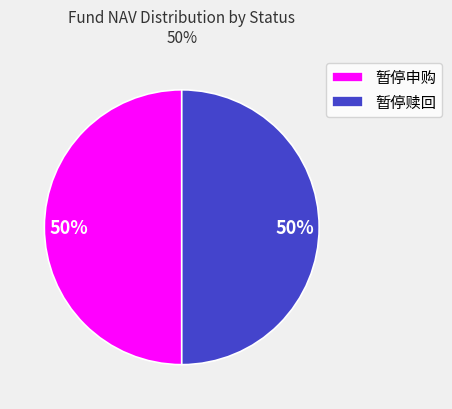

Approximately how many times larger is the value at 暂停申购 compared to 暂停赎回?

1.0